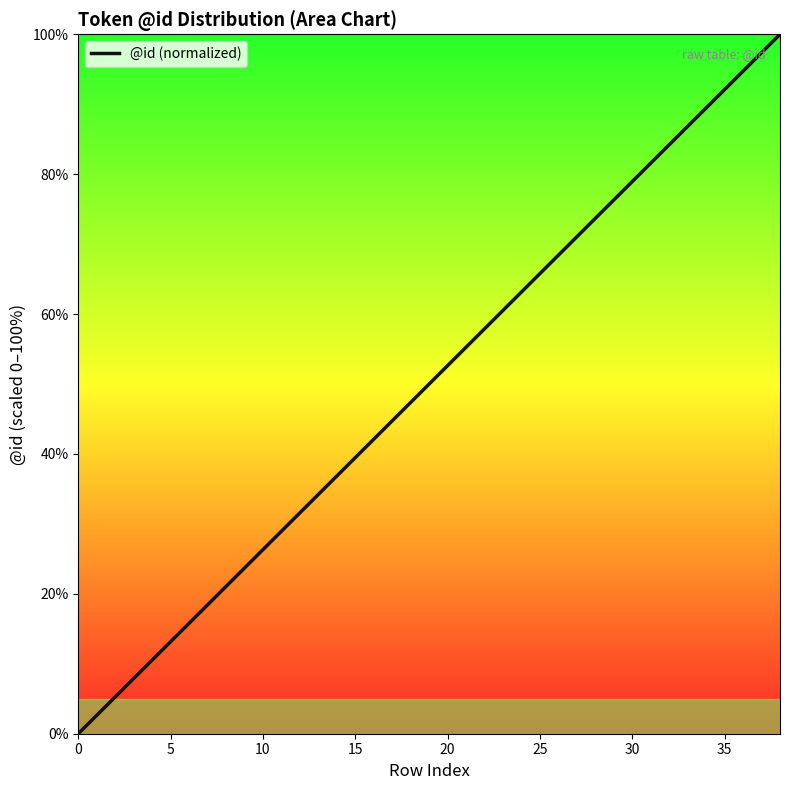

True or false: the data has more than 1 interior local peaks.

False